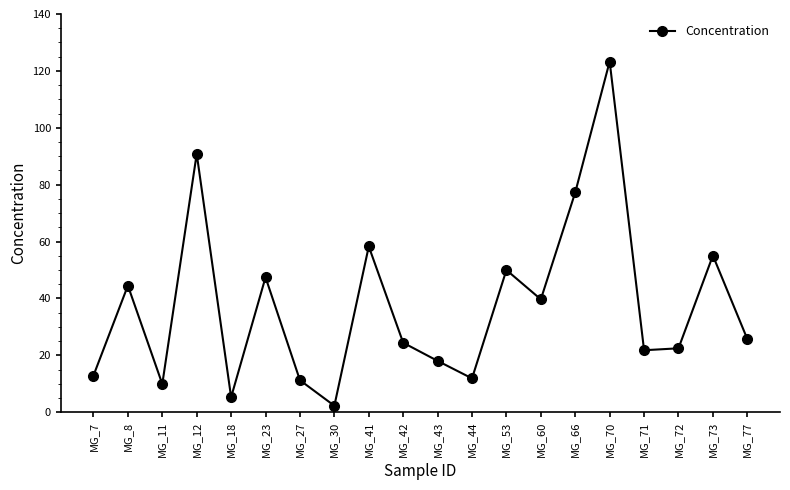

What is the value of the 16th point from the left?

123.3